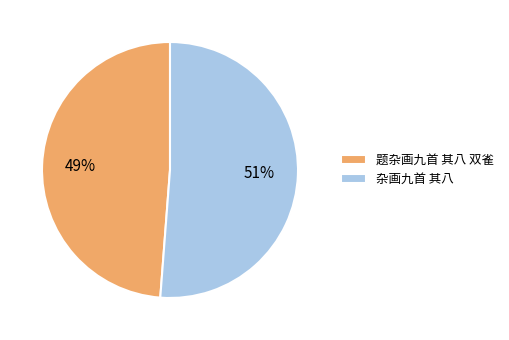

Is it true that 杂画九首 其八 is 51% of the pie?

True